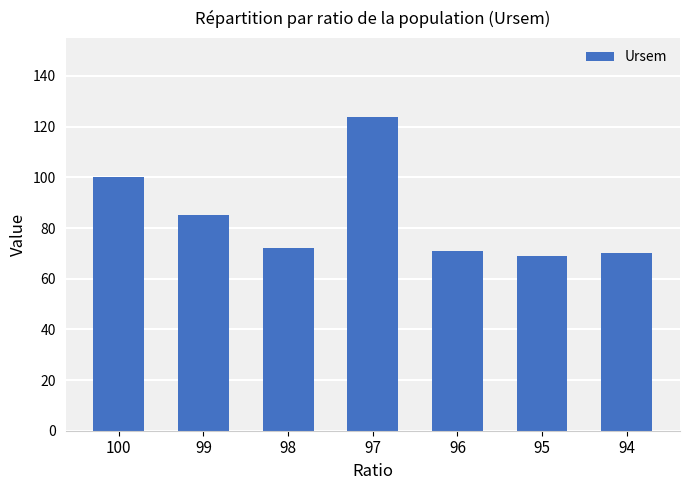

The chart shows a value of 100 at 100. True or false?

True